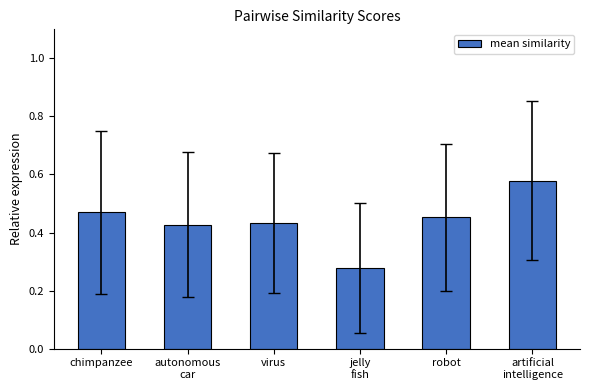

The chart shows a value of 0.8 at robot. True or false?

False